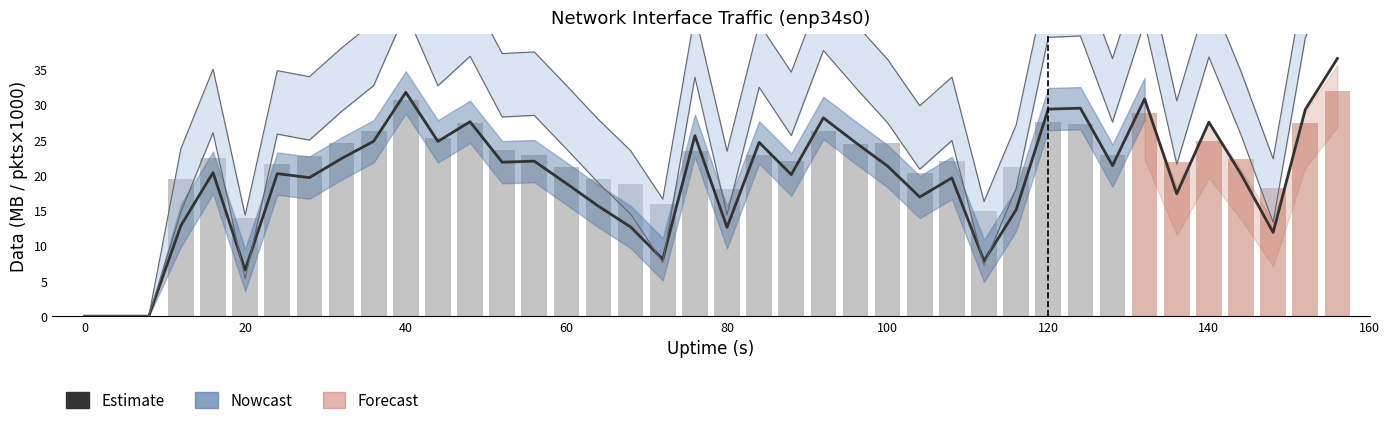

Does the chart contain any negative values?

No